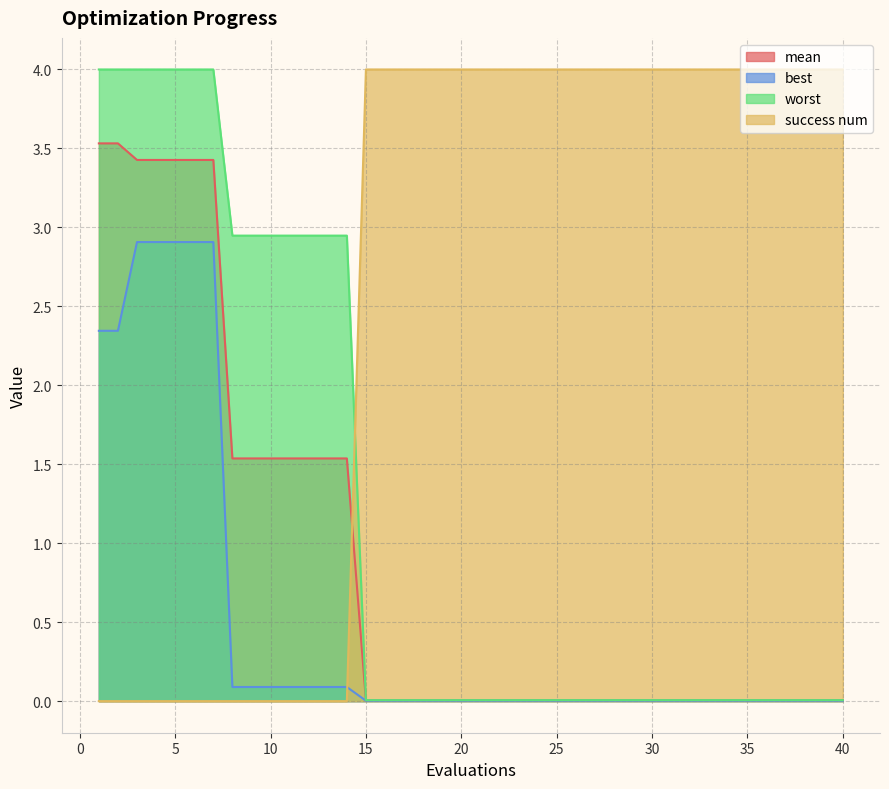

Which series has the widest spread of values?

success num